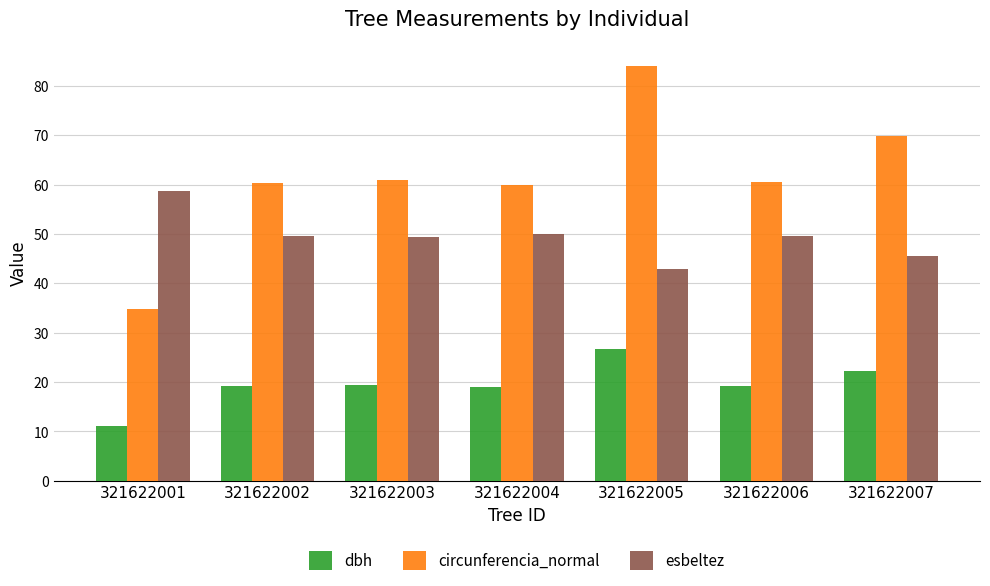

What is the sum of the circunferencia_normal values at 321622003 and 321622002?

121.3